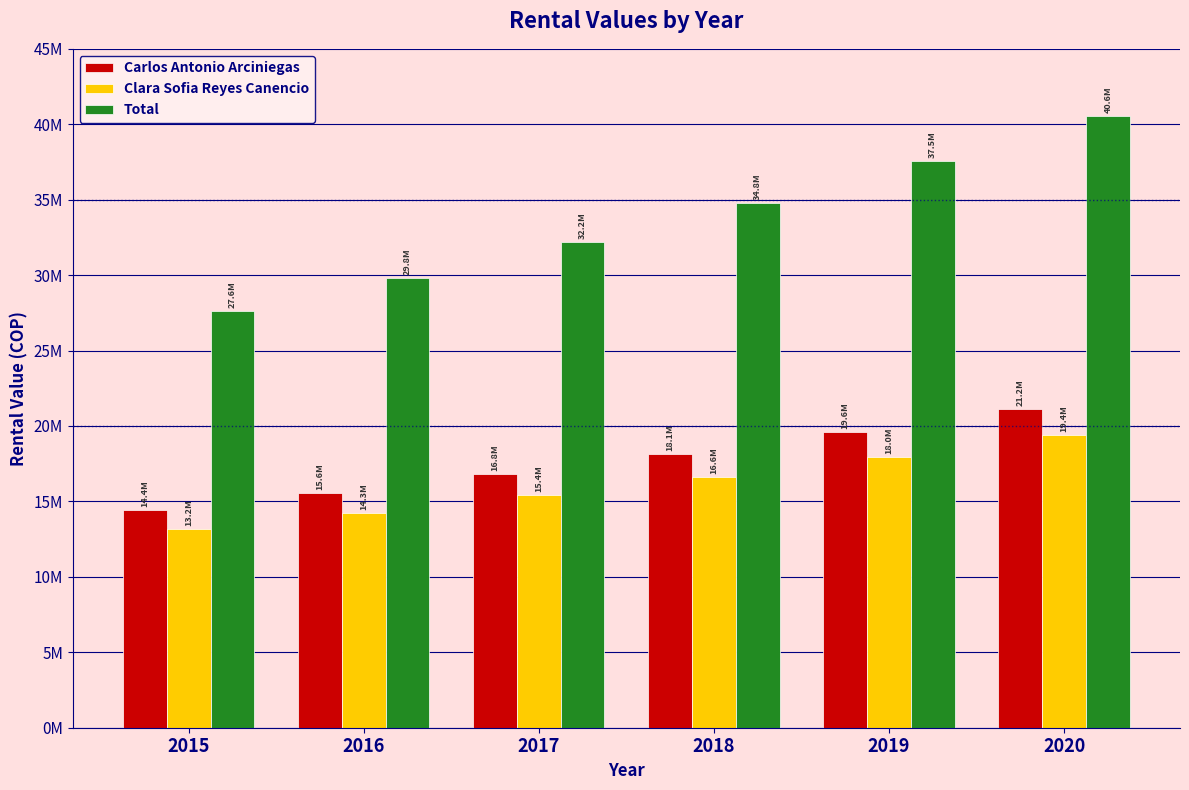

Which series has the largest total across all categories?

Total